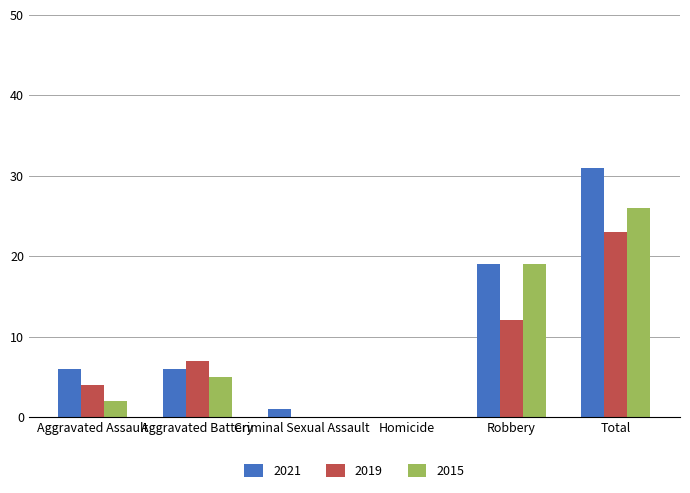

What is the highest value of the 2019 series?

23